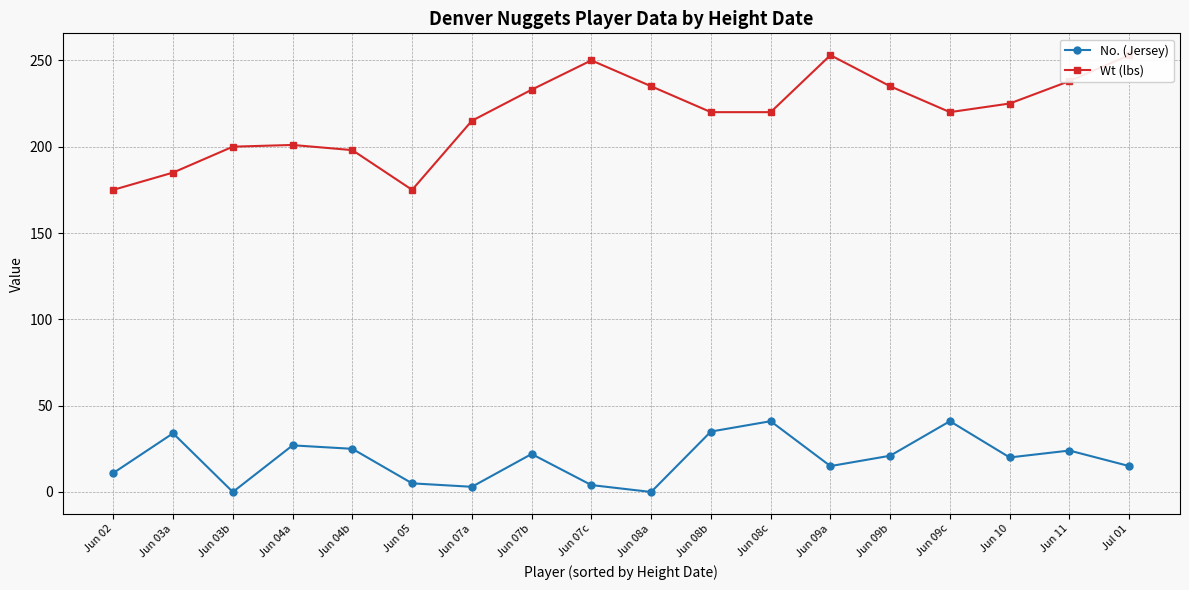

At which category does the chart reach its minimum across all series?

Jun 03b